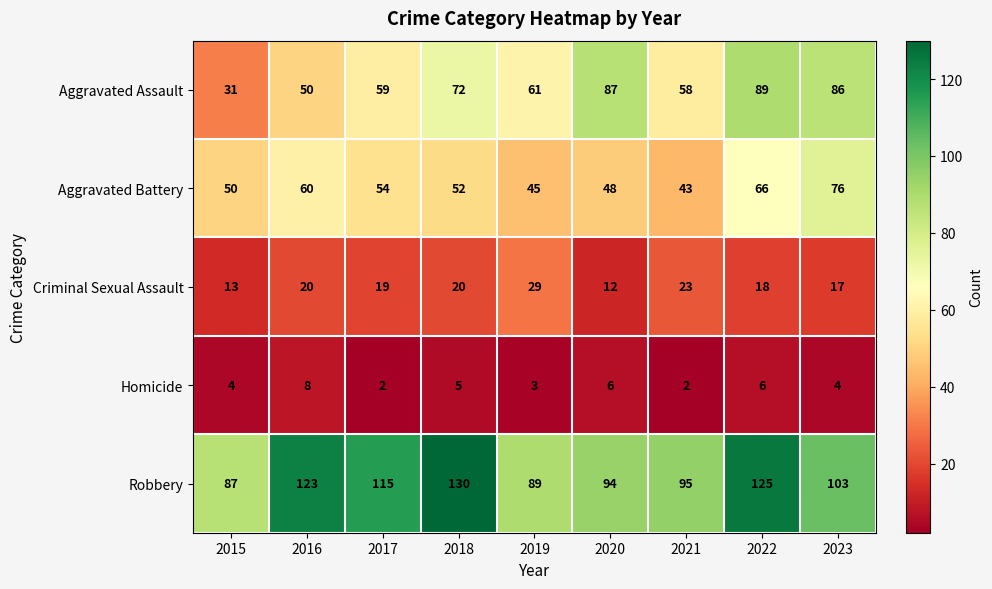

Which series changed the most between 2017 and 2022?

Aggravated Assault